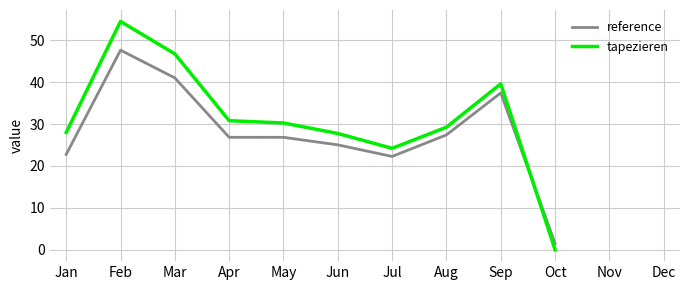

At which category is the sum across all series the highest?

Feb